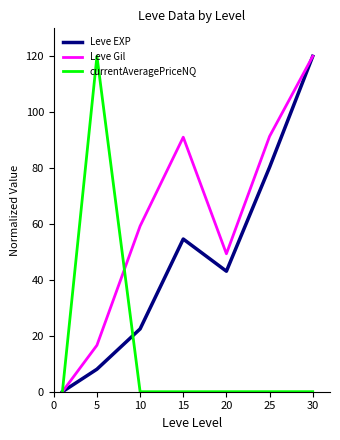

Does the chart display data point markers on the line(s)?

No